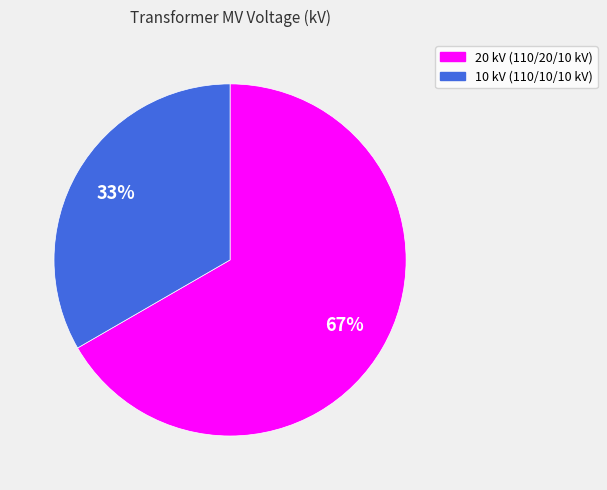

Which category accounts for the majority?

20 kV (110/20/10 kV)